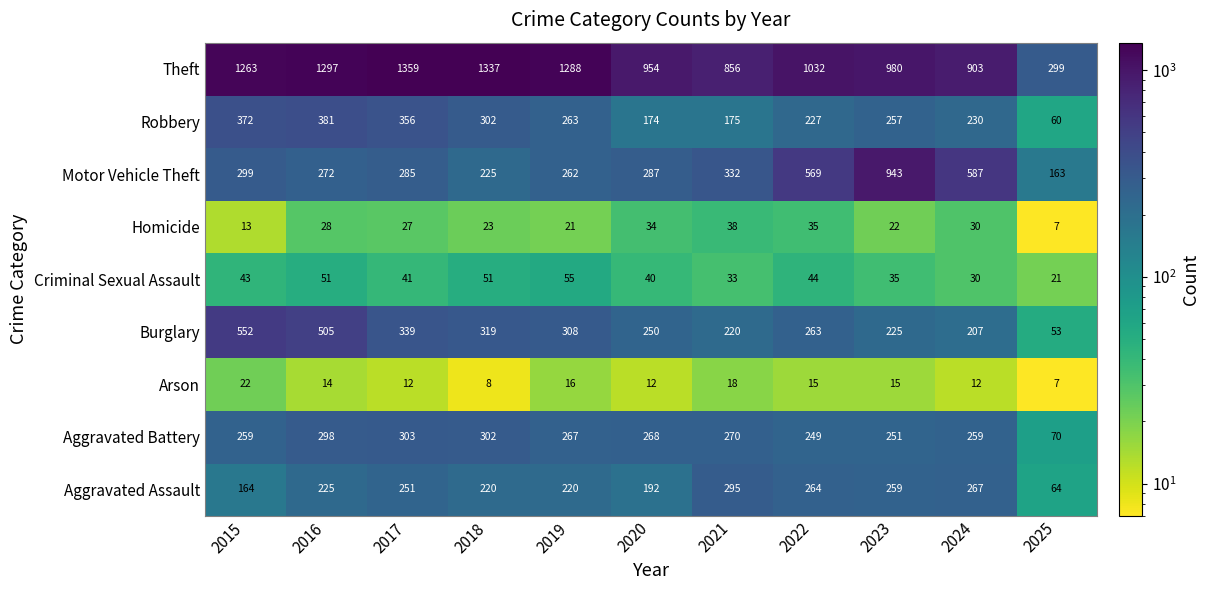

How many series are shown in this chart?

9